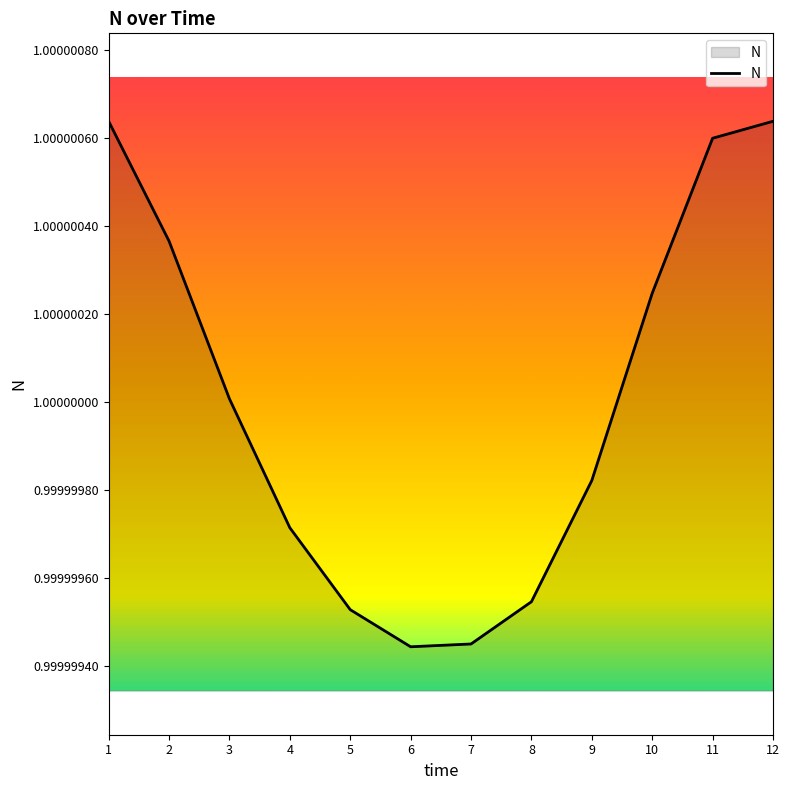

How many values are below 1?

6